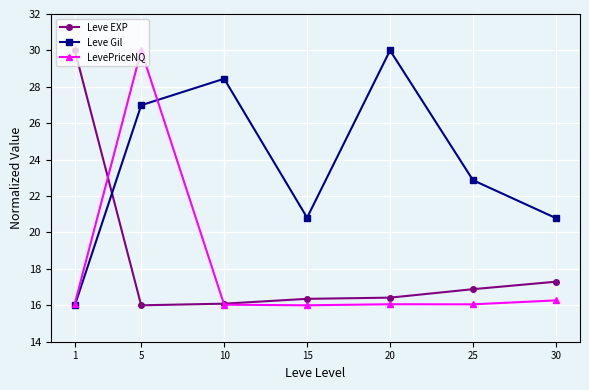

In Leve Gil, how many points are lower than both neighbors (excluding endpoints)?

1